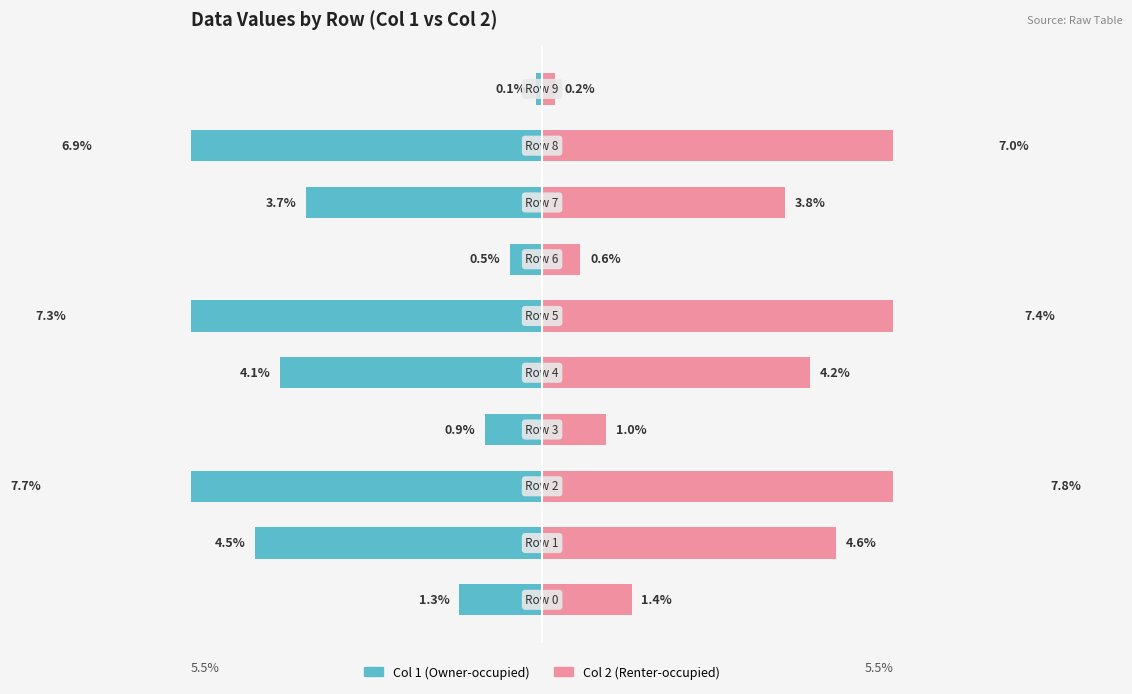

At which category is the sum across all series the highest?

2